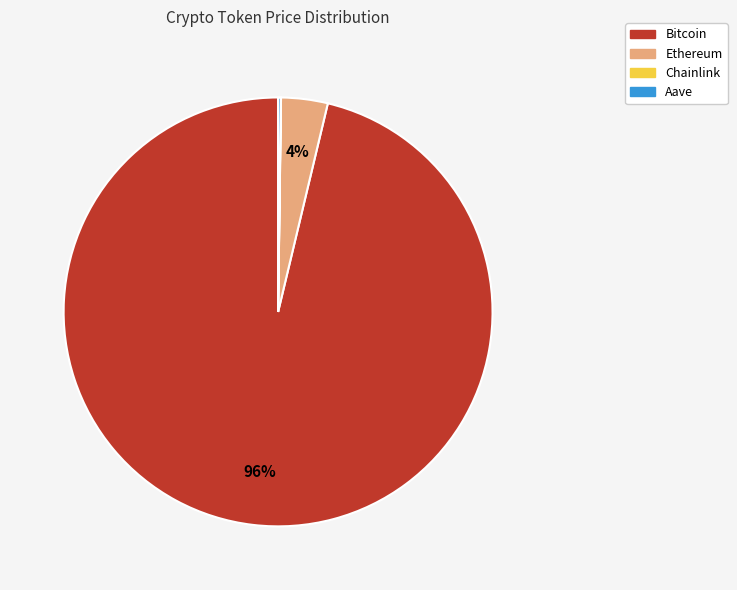

To the nearest percent, what is the average slice percentage?

25%